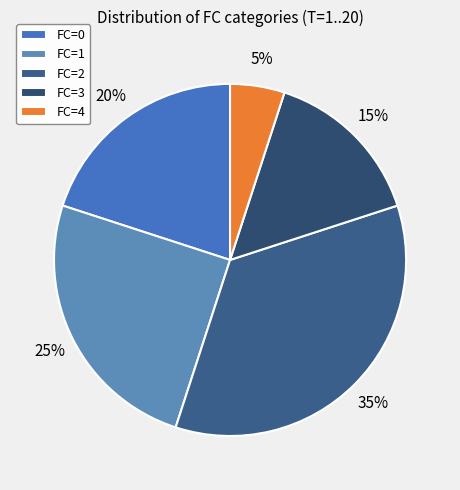

What is the largest slice in the pie chart?

FC=2